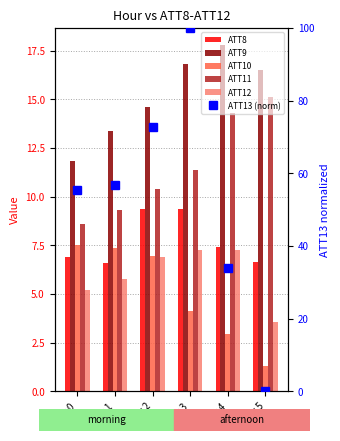

True or false: ATT10 has a value of 6.9 at Hour 2.

True